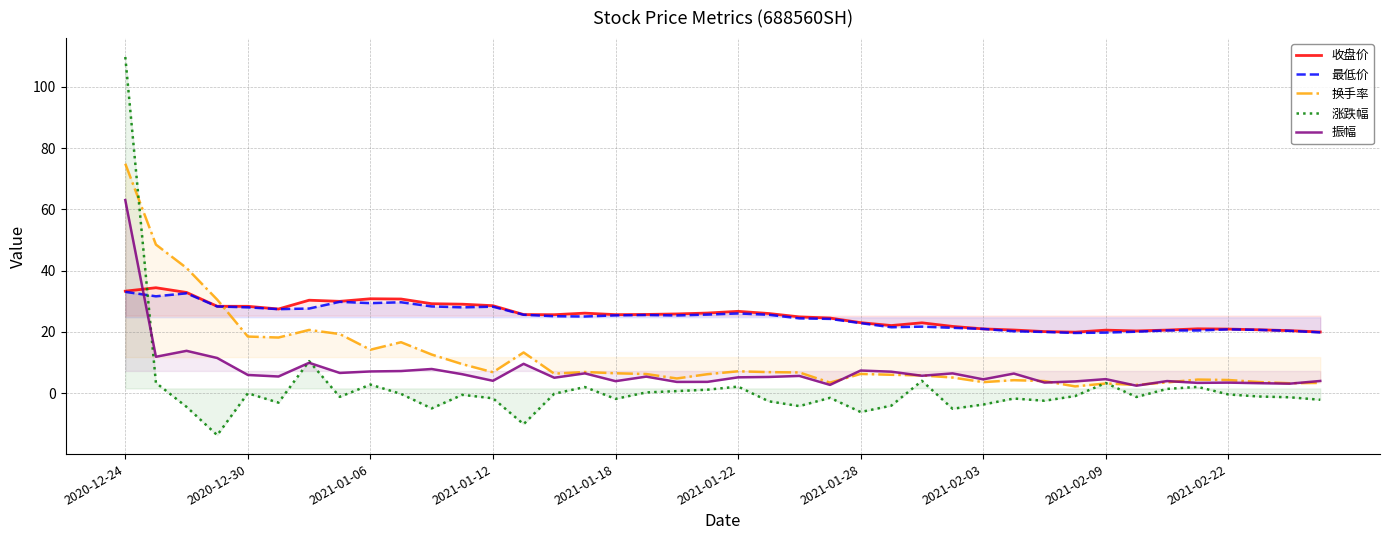

At which category is the sum across all series the highest?

2020-12-24